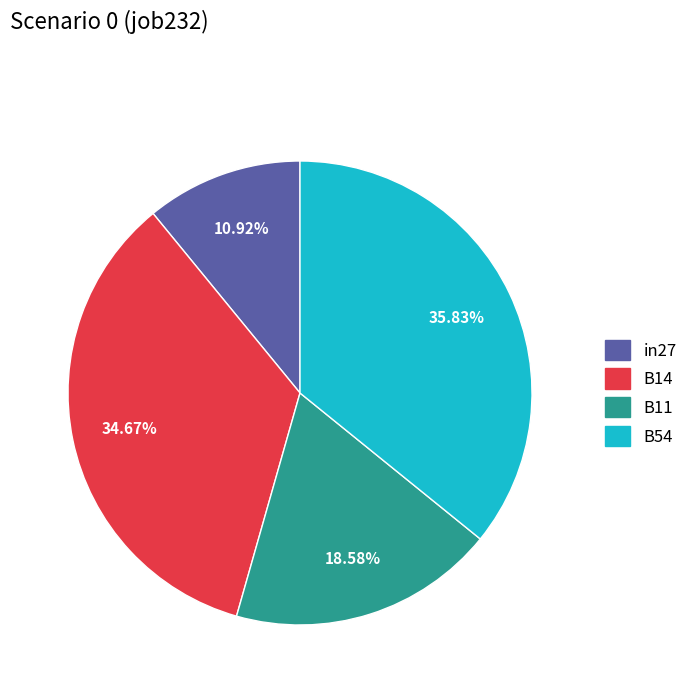

Does any single category account for the majority?

No